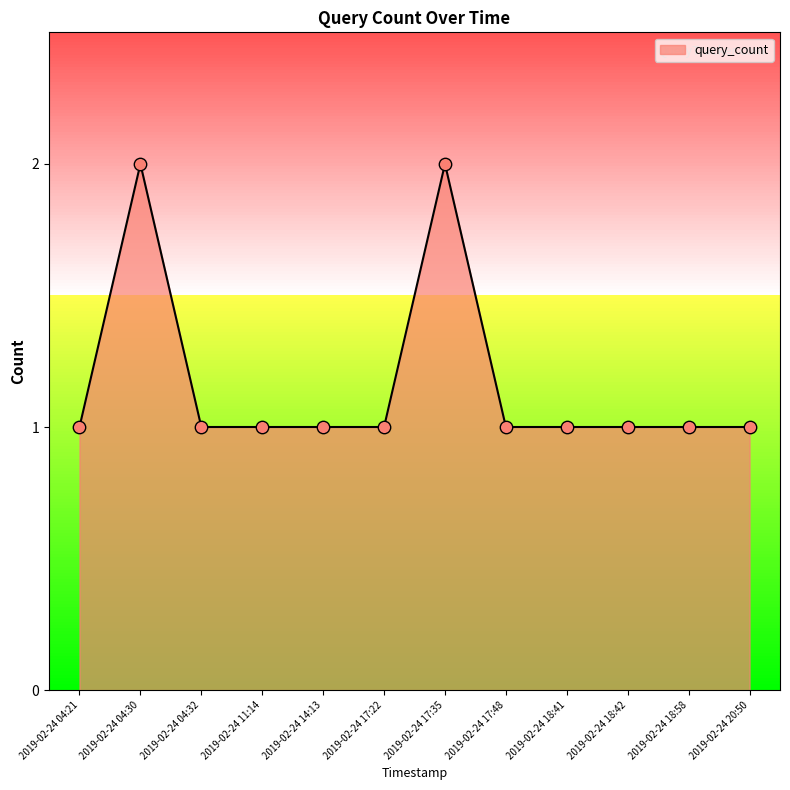

Approximately how many times larger is the value at 2019-02-24 18:58 compared to 2019-02-24 04:30?

0.5